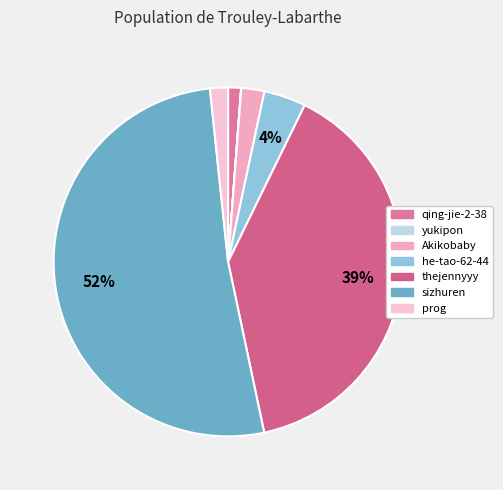

What is the total percentage of qing-jie-2-38 and he-tao-62-44?

5.1%